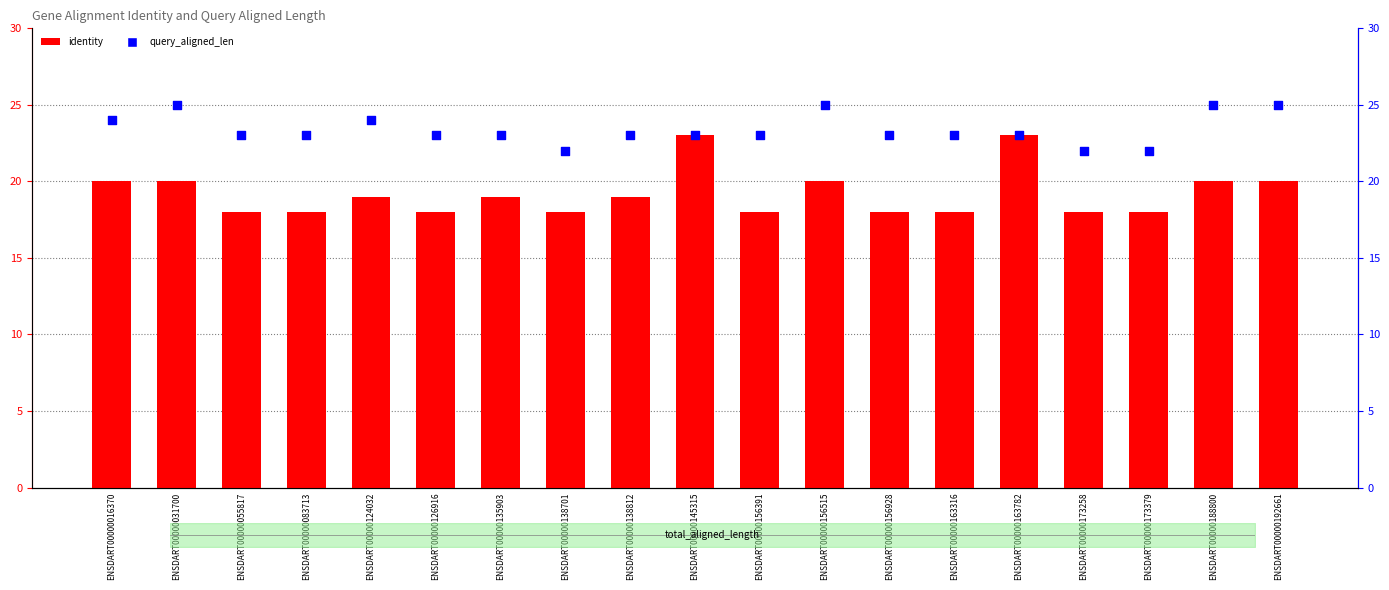

Is the value of query_aligned_len at ENSDART00000135903 greater than the value of identity at ENSDART00000138812?

Yes